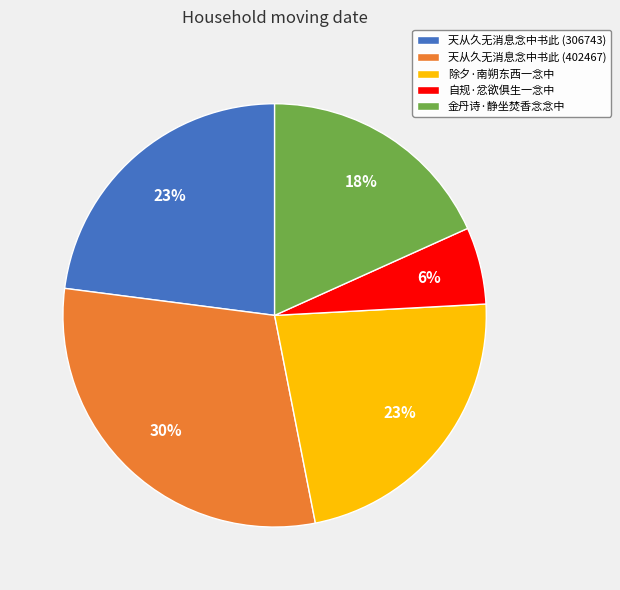

True or false: 除夕·南朔东西一念中 accounts for 23% of the total.

True